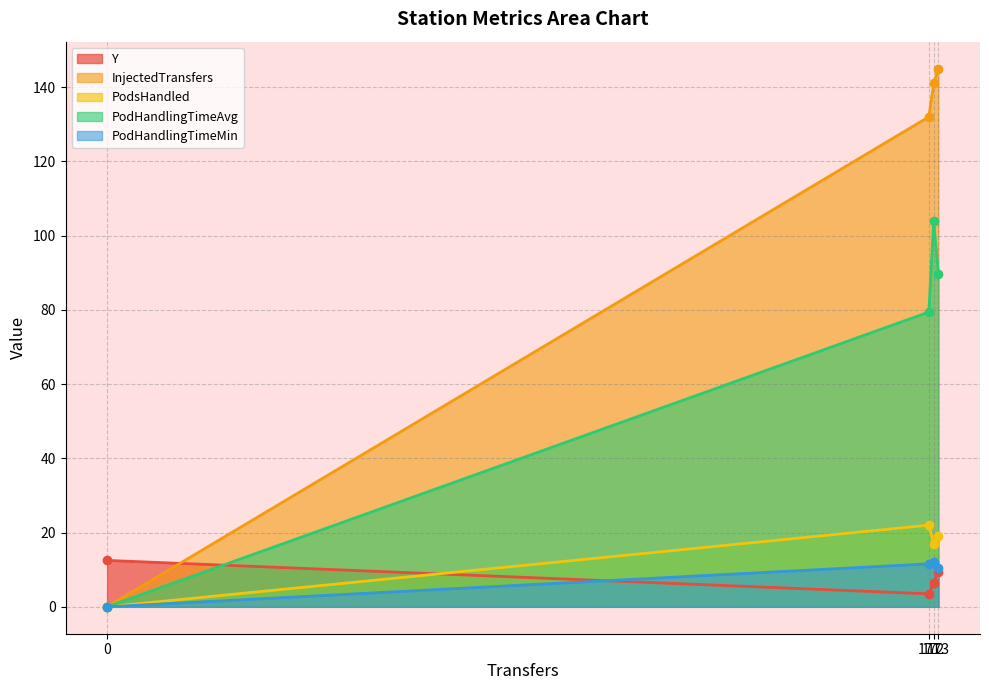

What is the difference between the second highest and second lowest values in the PodHandlingTimeMin series?

1.2